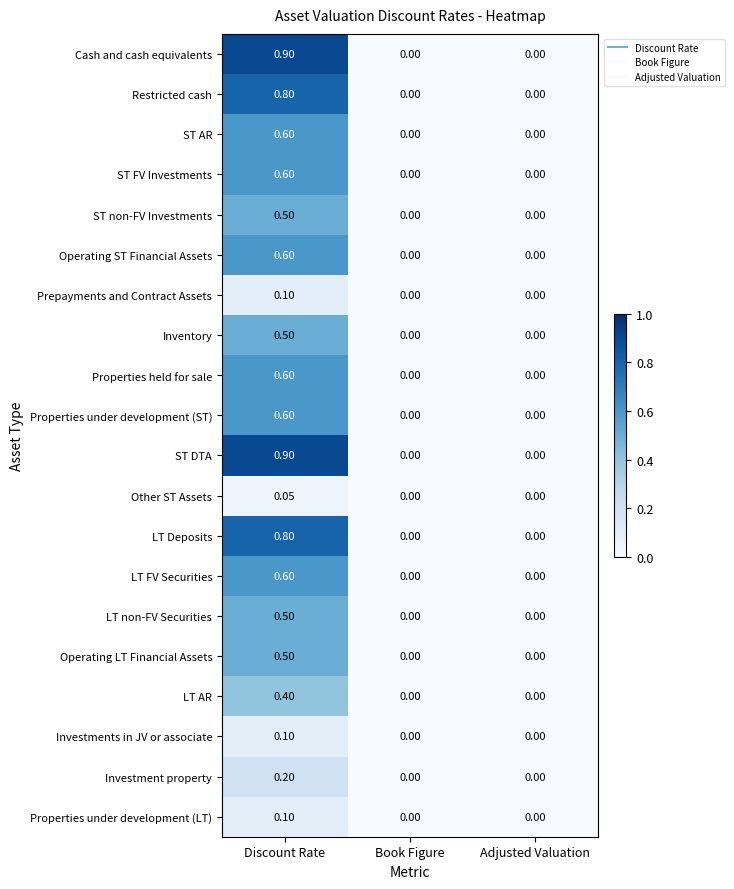

At which category does the chart reach its peak across all series?

Discount Rate